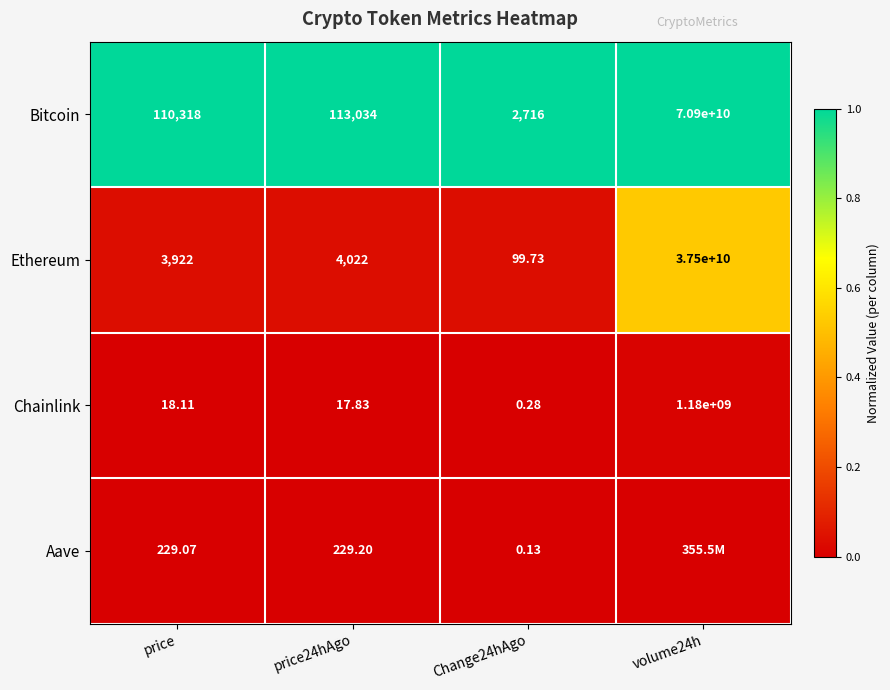

Is it true that Bitcoin equals 0.2 at price24hAgo?

False